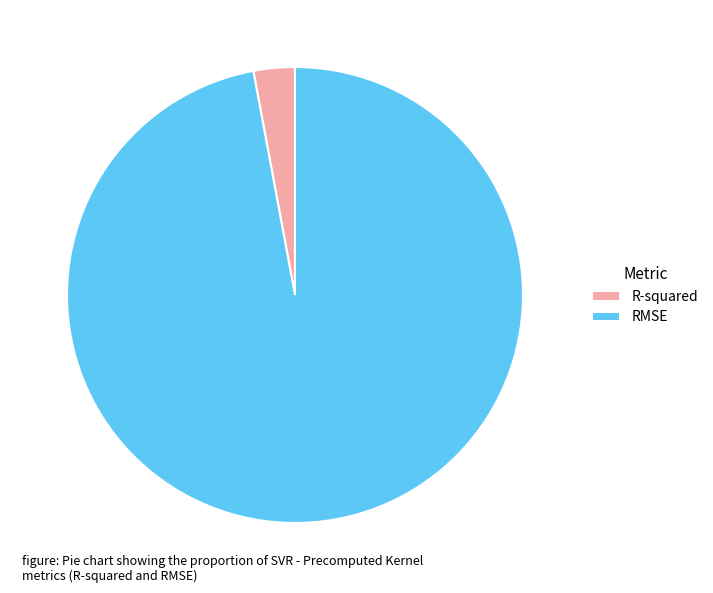

True or false: R-squared accounts for 9% of the total.

False